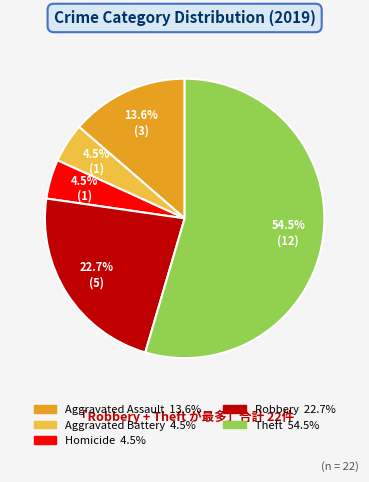

Is there any slice that represents more than half of the pie?

Yes